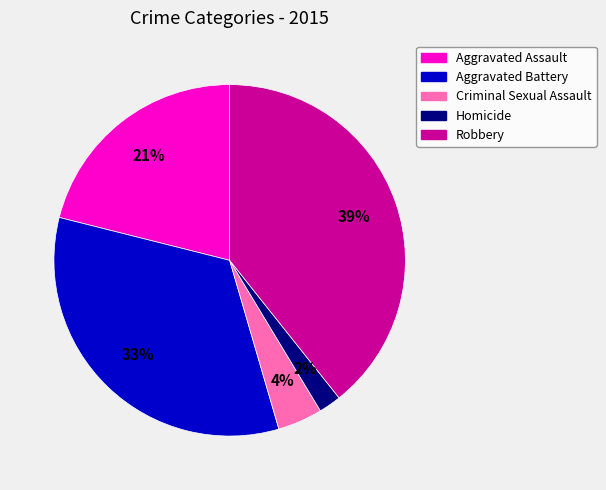

What is the ratio of the value at Aggravated Assault to the value at Robbery?

0.5